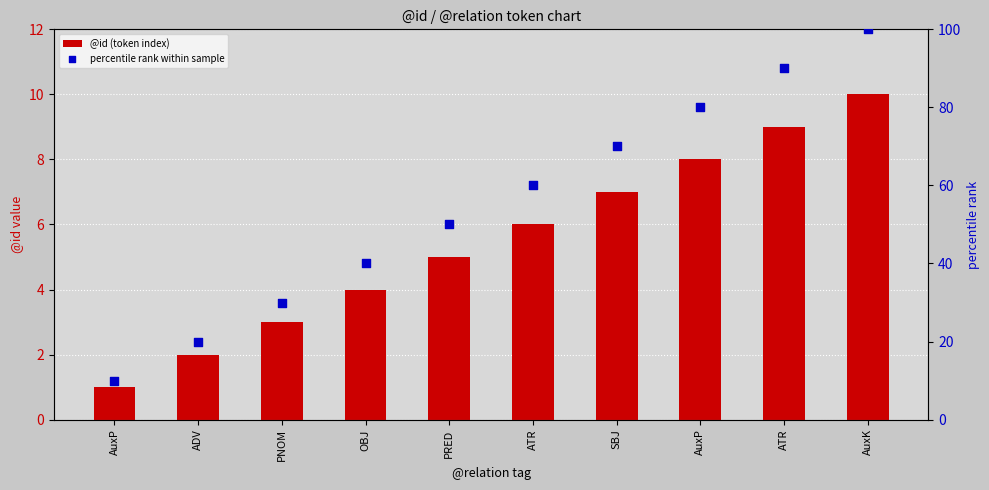

Which series has the largest total across all categories?

percentile rank within sample